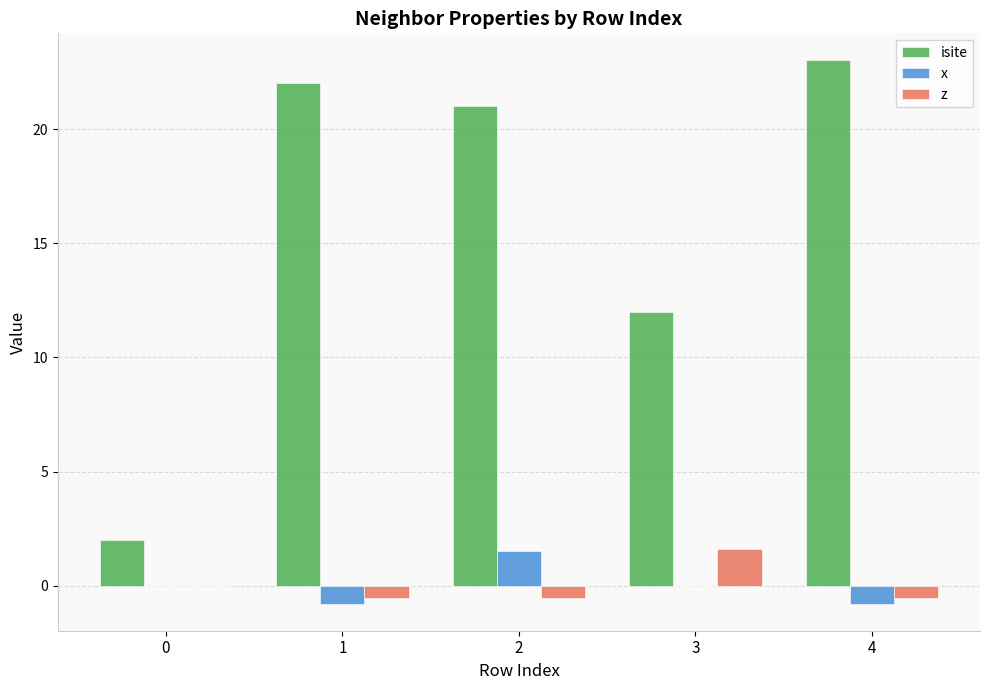

What is the total value across all series at 4?

21.7